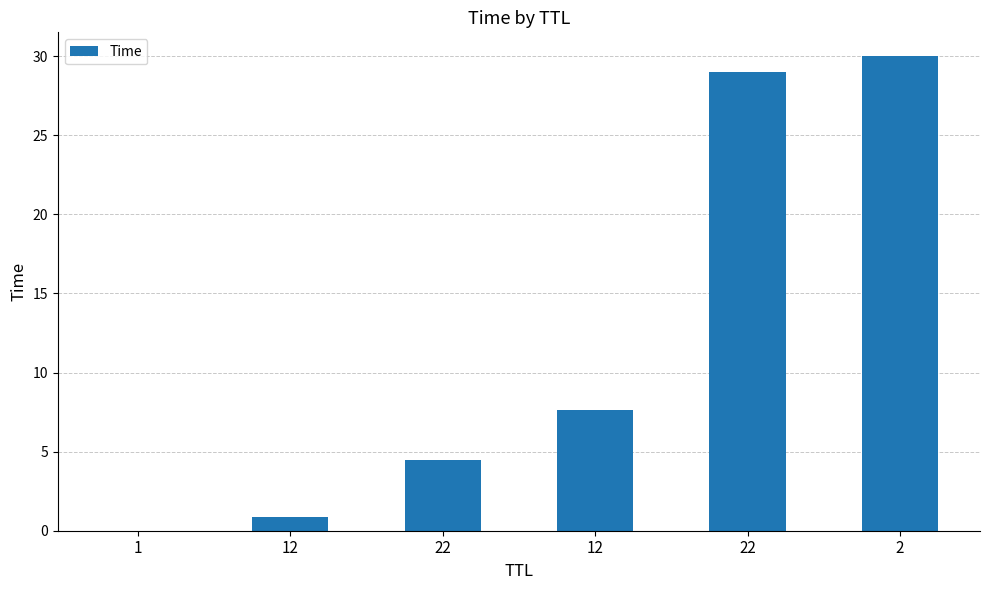

Count the number of values greater than 7.

3